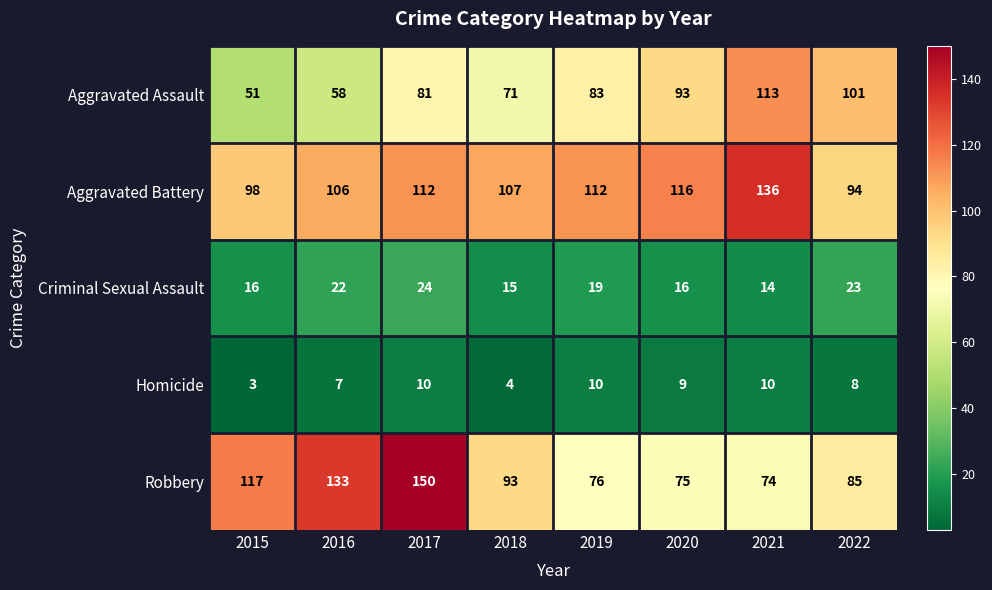

What is the spread (max minus min) of values at 2021?

126